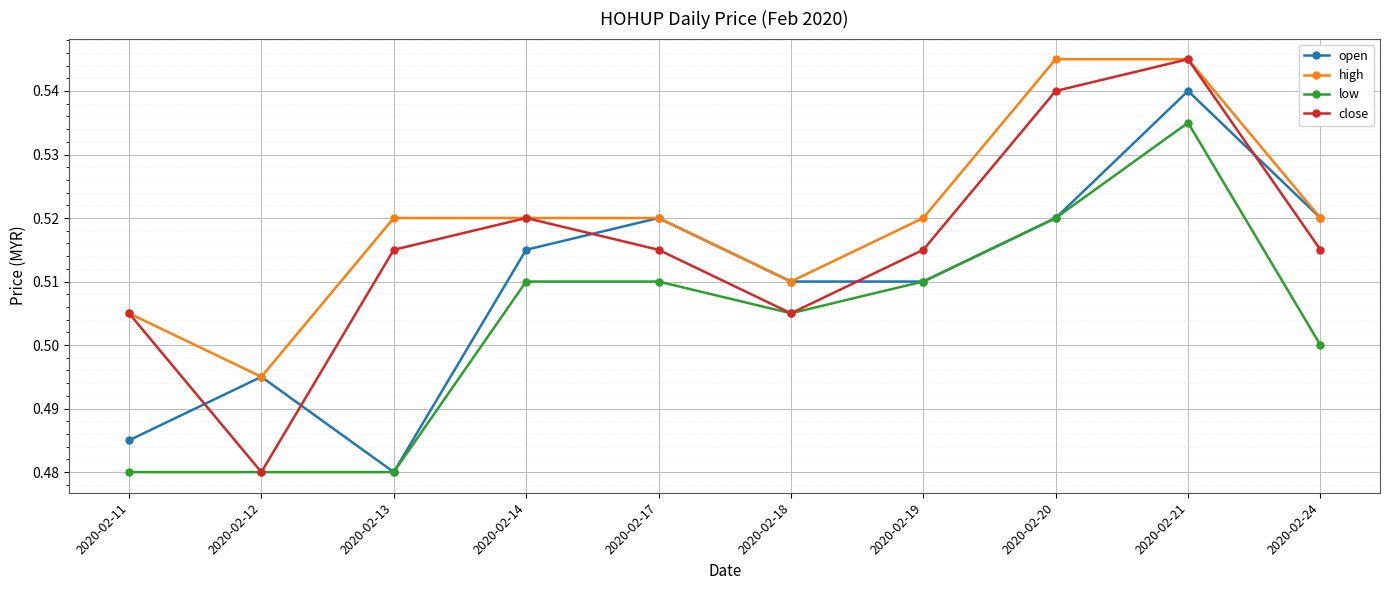

At which label does open reach its minimum?

2020-02-13